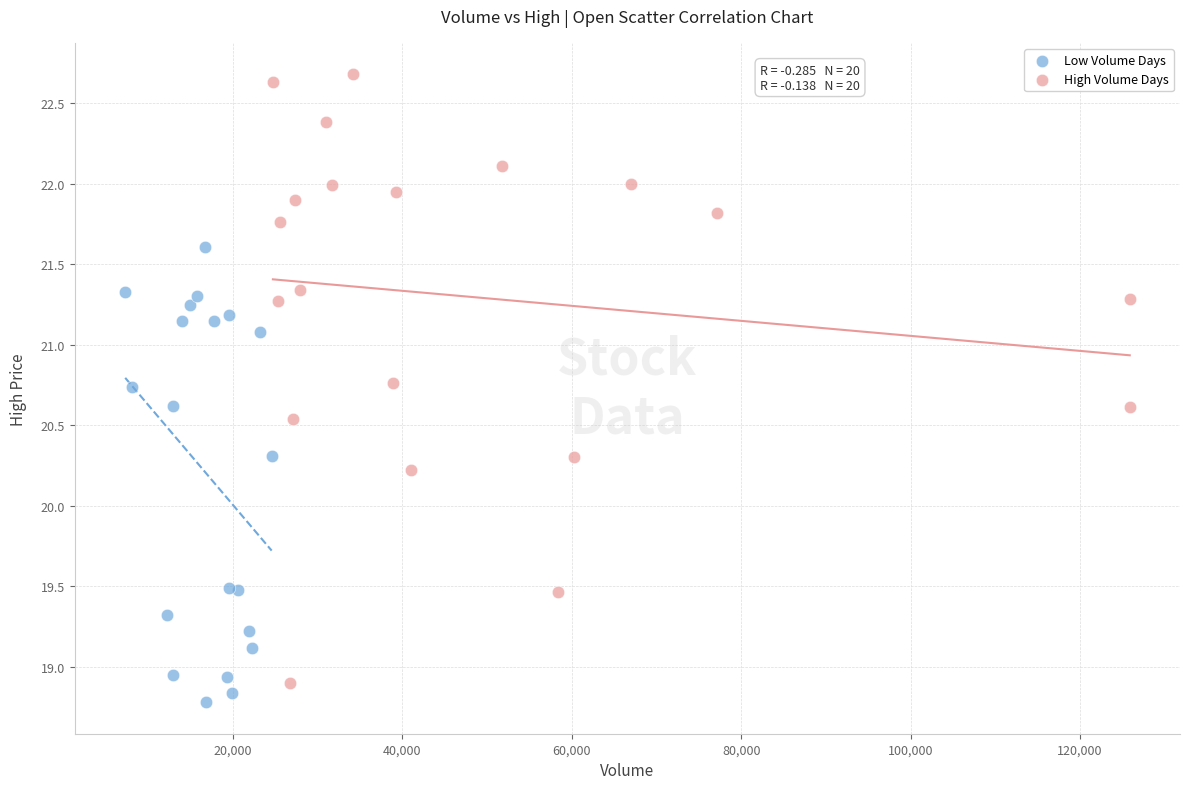

Which series has the largest Y range (max minus min)?

High Volume Days